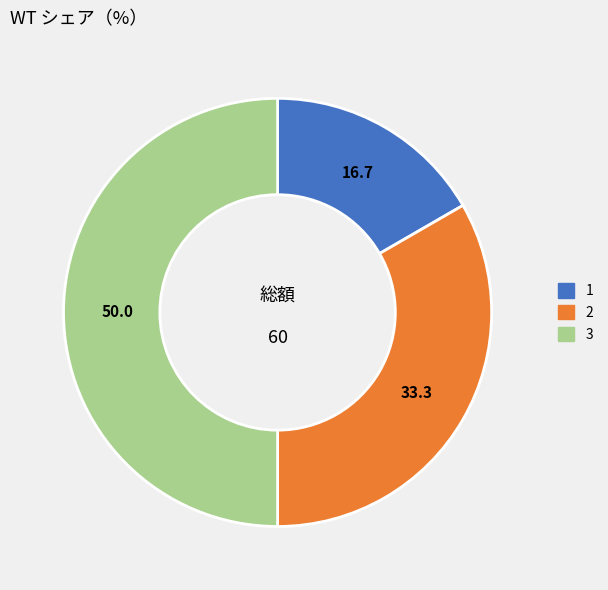

Rank the categories by value from lowest to highest.

1, 2, 3